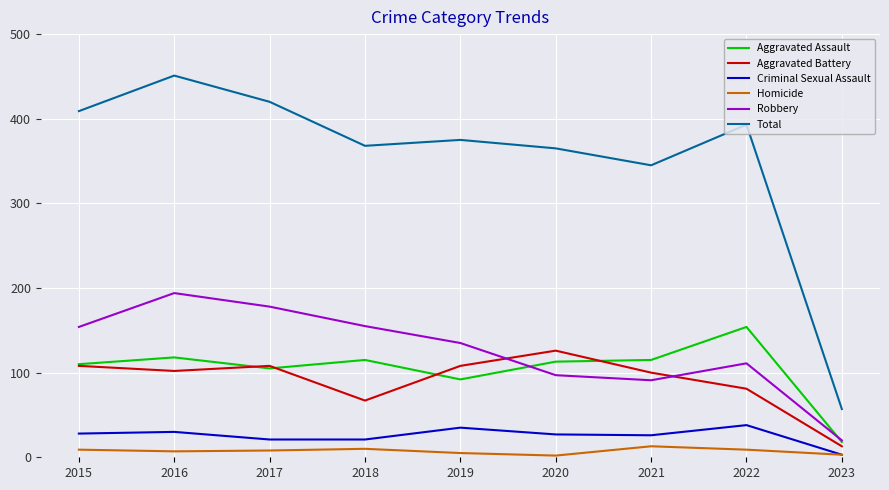

Read the Criminal Sexual Assault value at 2021.

26